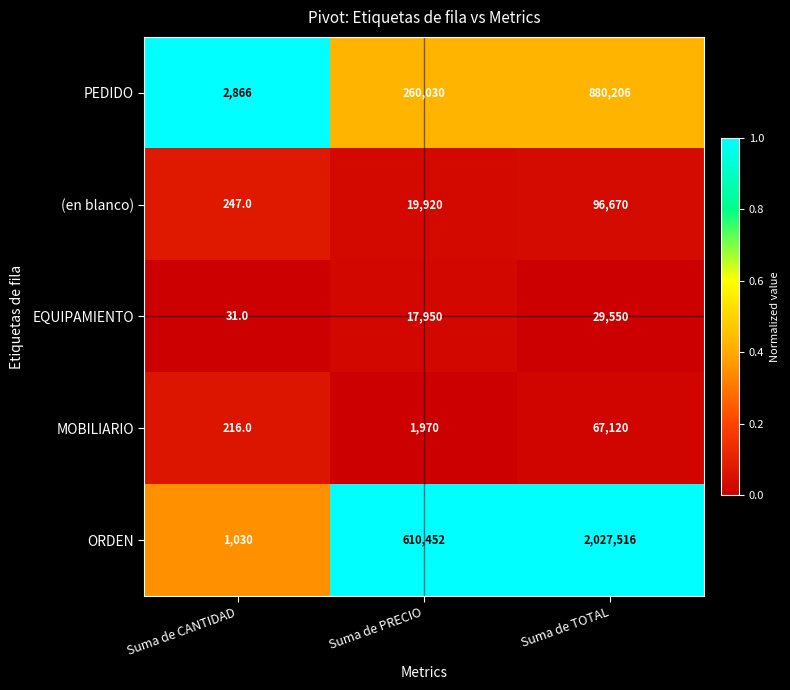

Count the (en blanco) values in the range 247 to 96670.

3